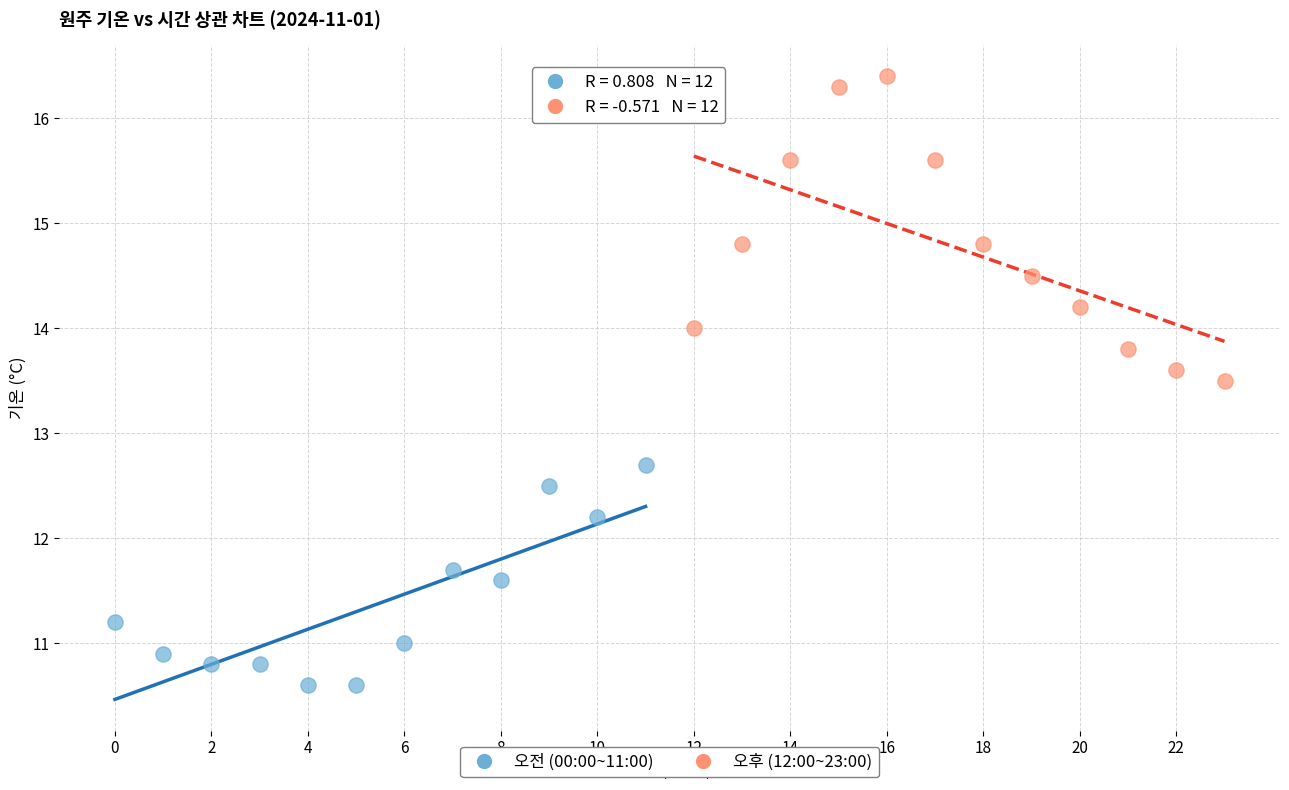

Which series reaches the maximum Y coordinate?

오후 (12:00~23:00)